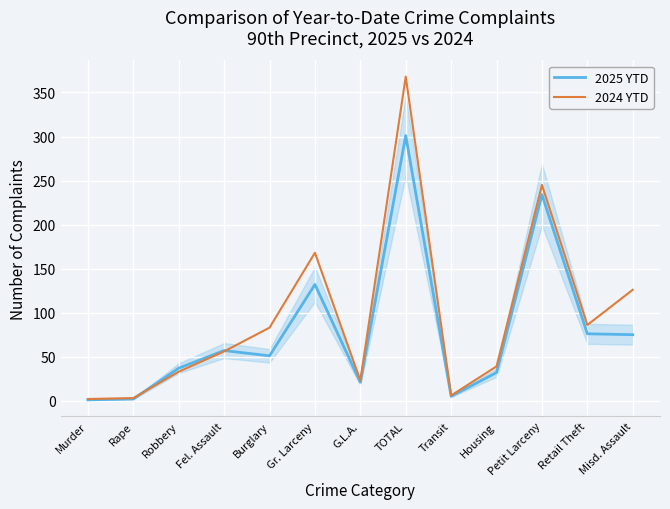

What is the difference between the second highest and second lowest values in the 2024 YTD series?

242